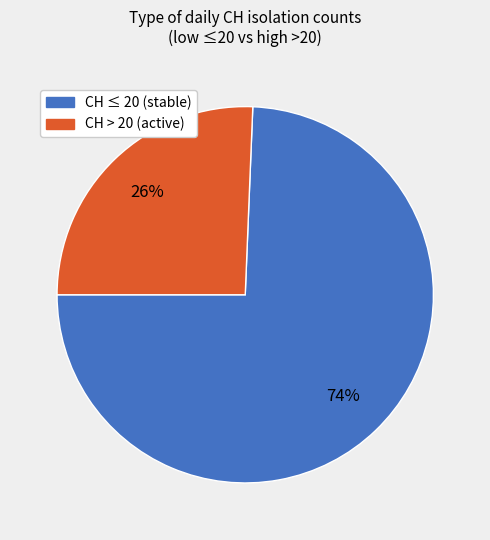

To the nearest percent, what is the average slice percentage?

50%